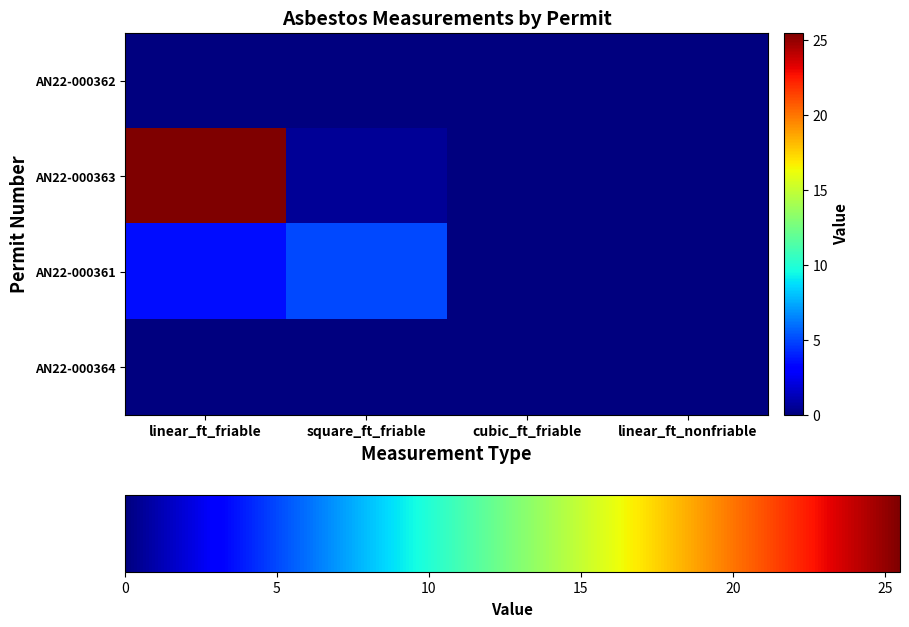

Which has a higher value, cubic_ft_friable or square_ft_friable?

cubic_ft_friable